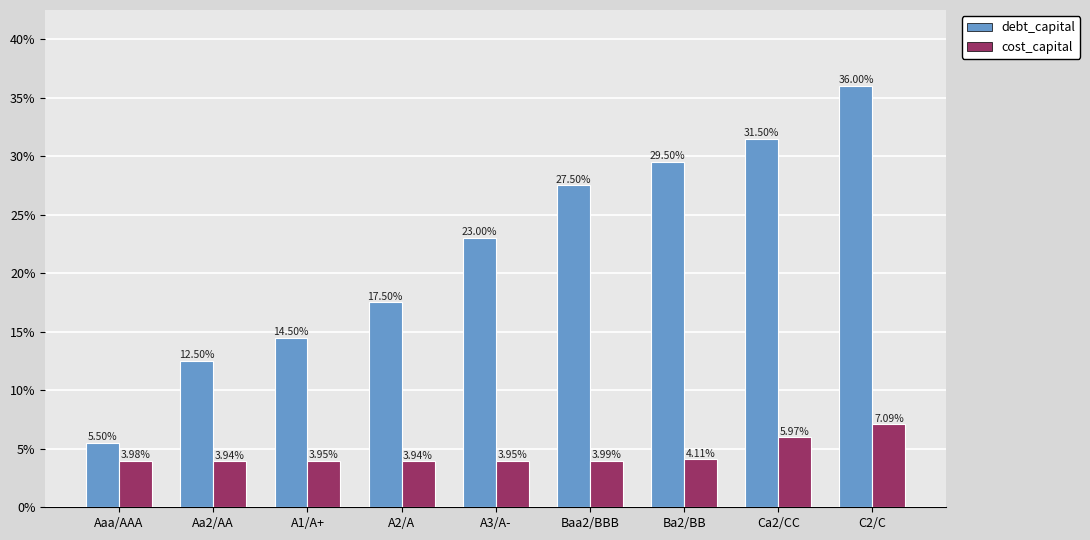

Which series changed the most between A1/A+ and Ca2/CC?

debt_capital